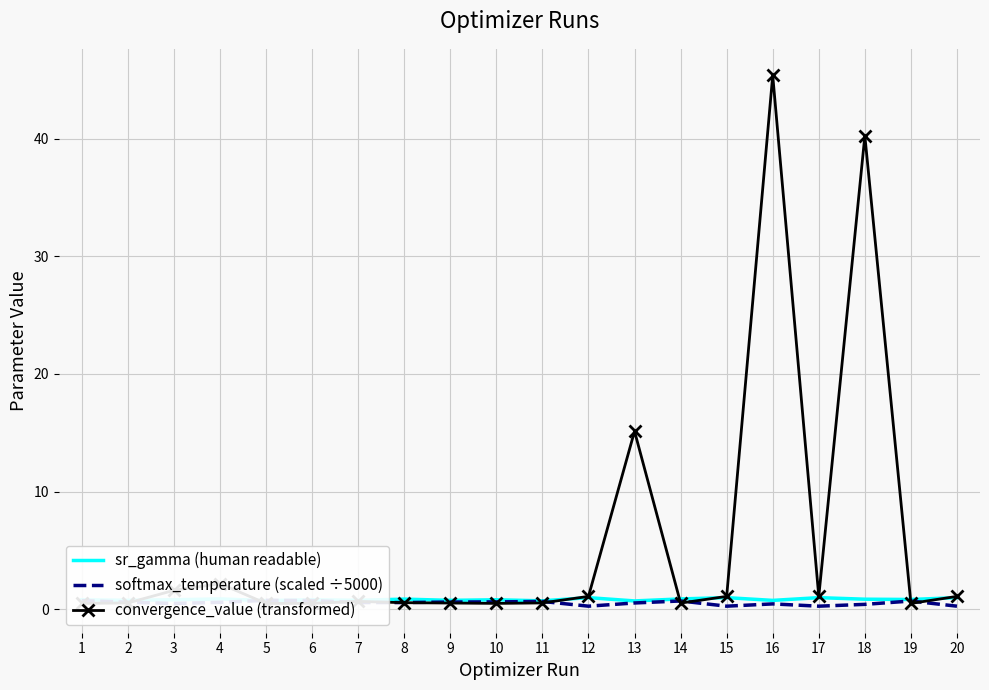

At 12, list the series in order from smallest to largest.

softmax_temperature (scaled ÷5000), sr_gamma (human readable), convergence_value (transformed)